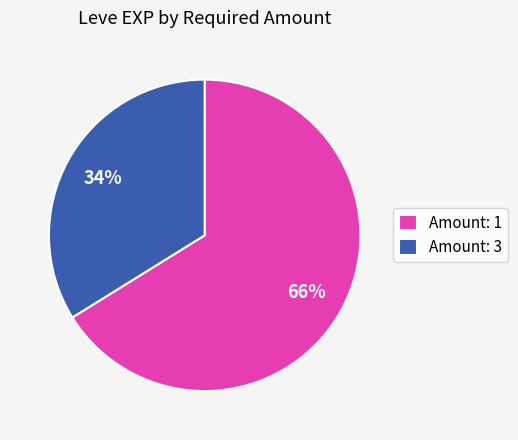

Which slice represents more than half of the pie?

Amount: 1